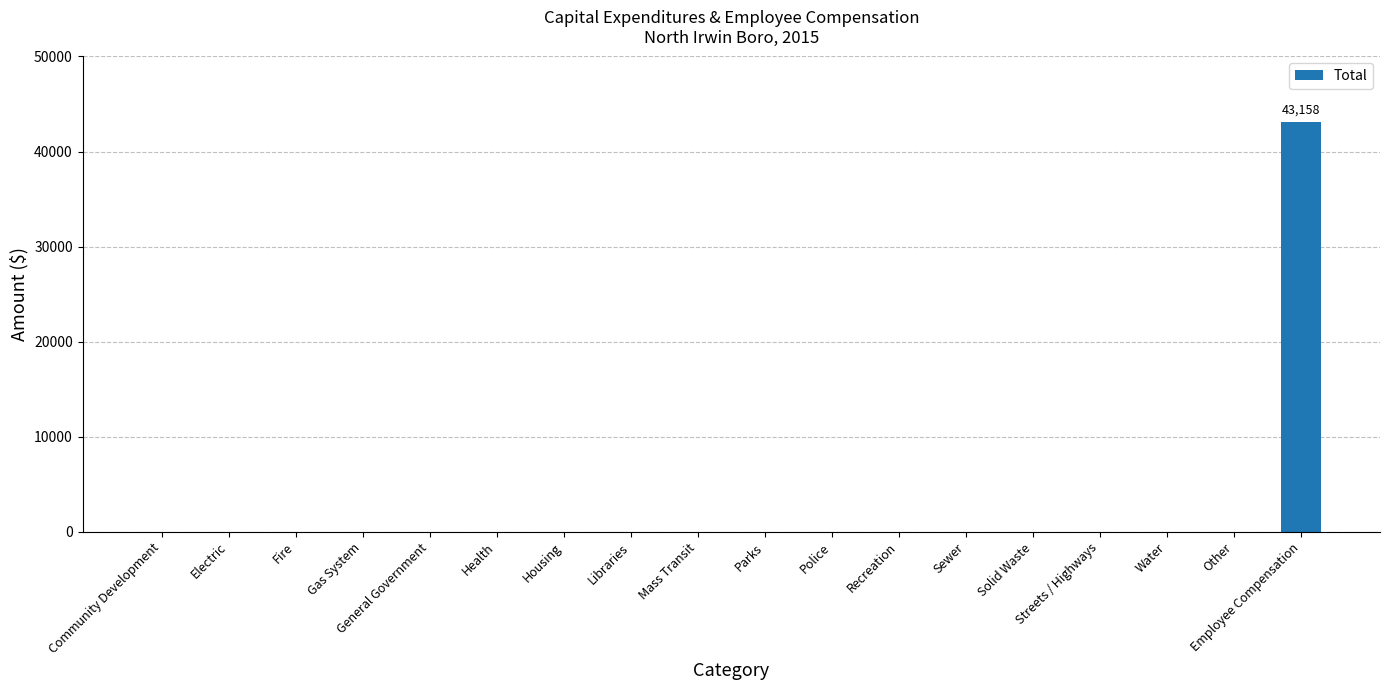

Reading left to right, extract all data points from this chart.

Community Development=0	Electric=0	Fire=0	Gas System=0	General Government=0	Health=0	Housing=0	Libraries=0	Mass Transit=0	Parks=0	Police=0	Recreation=0	Sewer=0	Solid Waste=0	Streets / Highways=0	Water=0	Other=0	Employee Compensation=43158